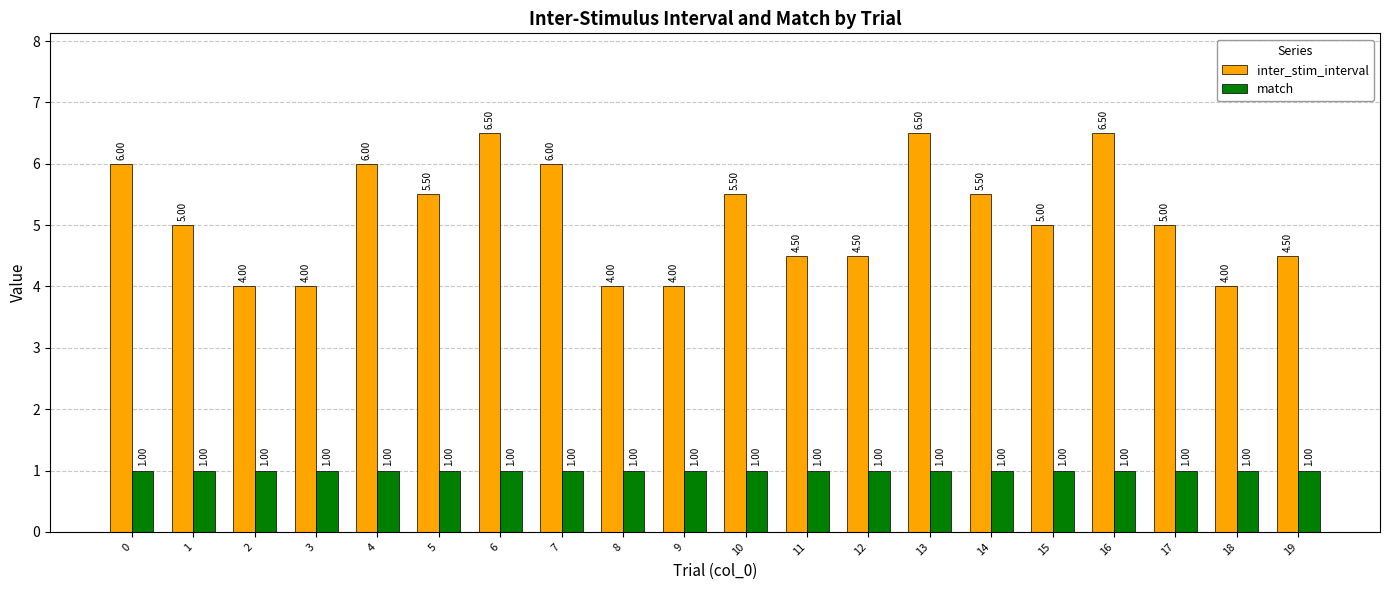

How many distinct data groups are displayed?

2